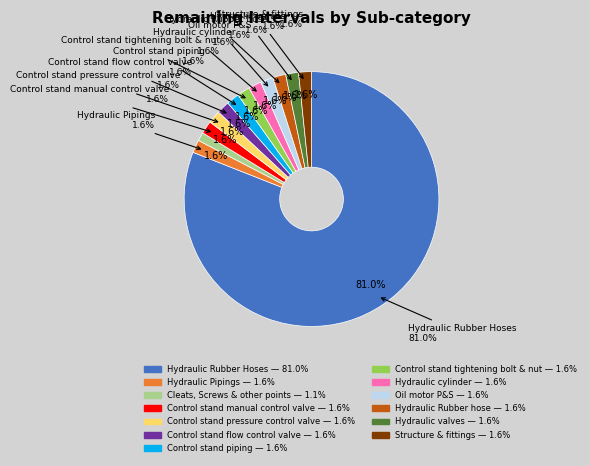

Count the number of slices in the pie.

13